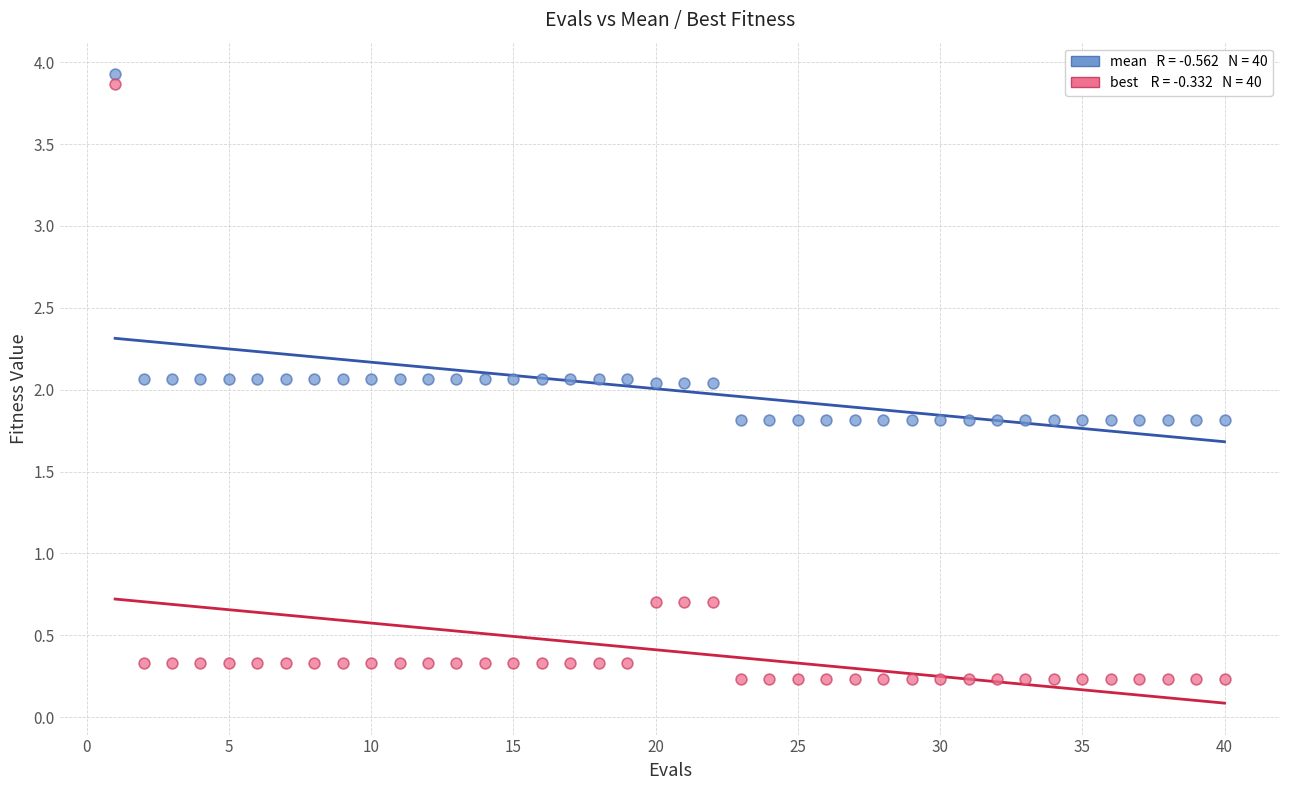

Across all data points, what is the range of Y values (max minus min)?

3.7